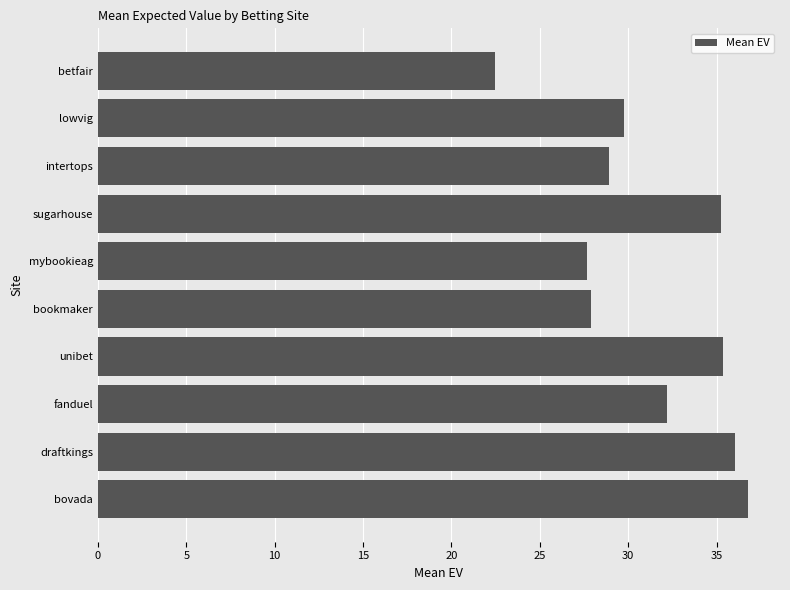

Is it true that the value at betfair is 13.5?

False